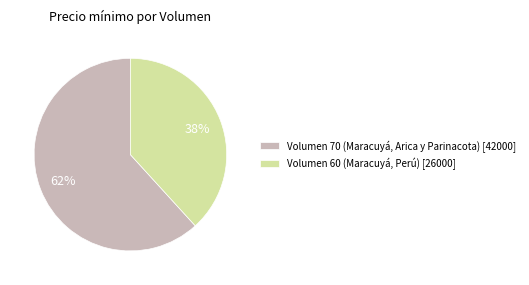

What percentage is the Volumen 60 (Maracuyá, Perú) slice, to the nearest percent?

38%